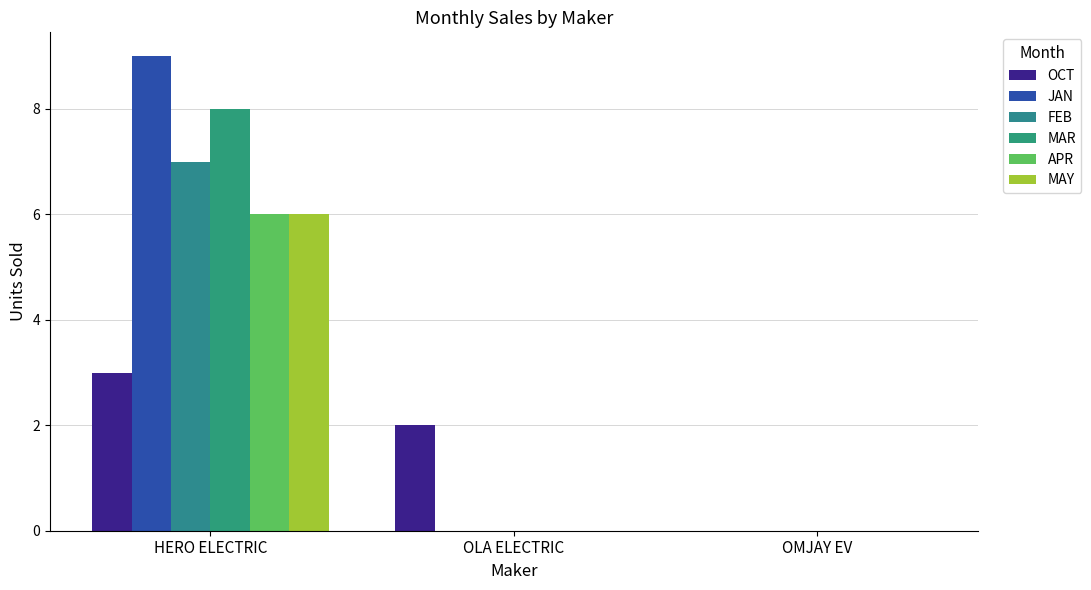

Reading left to right, transcribe all the data shown in this chart.

OCT: 3	2	0
JAN: 9	0	0
FEB: 7	0	0
MAR: 8	0	0
APR: 6	0	0
MAY: 6	0	0